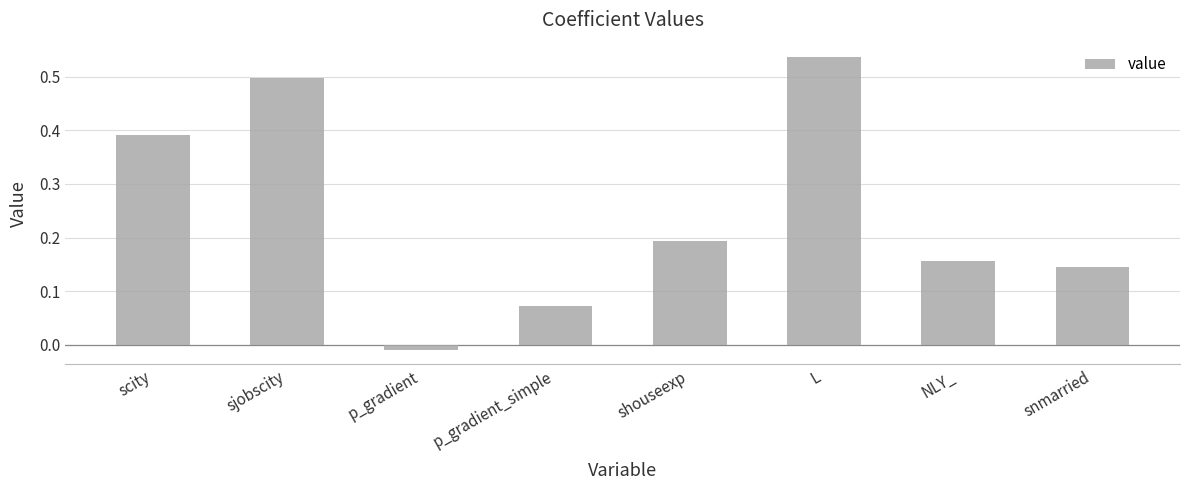

What is the sum of the values at sjobscity and L?

1.0